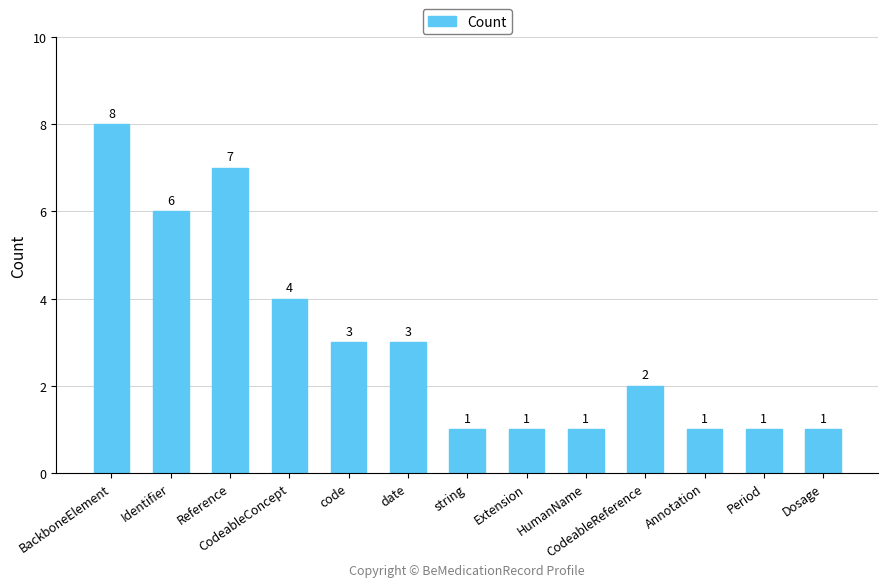

What is the average value?

3